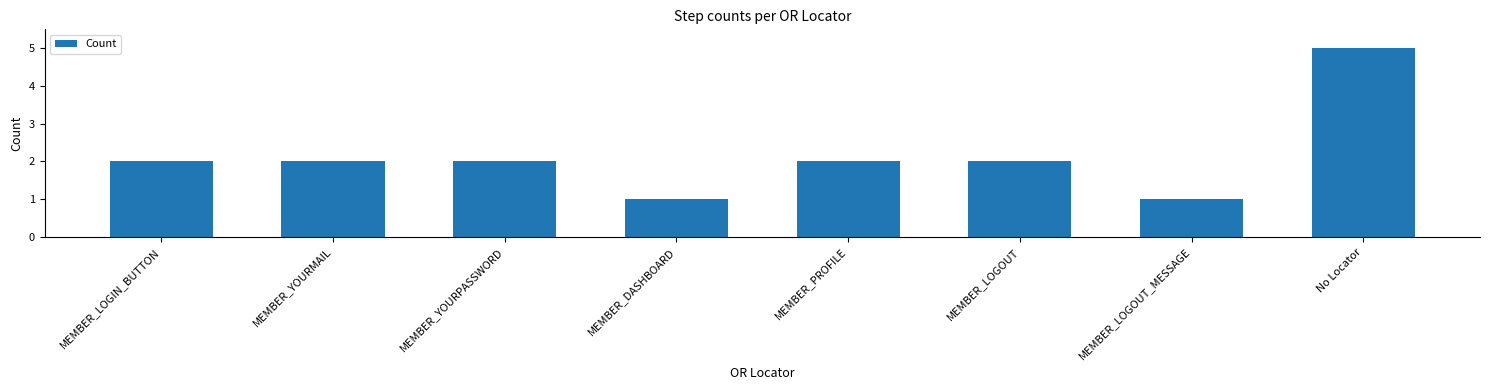

Read the value at MEMBER_LOGOUT_MESSAGE.

1